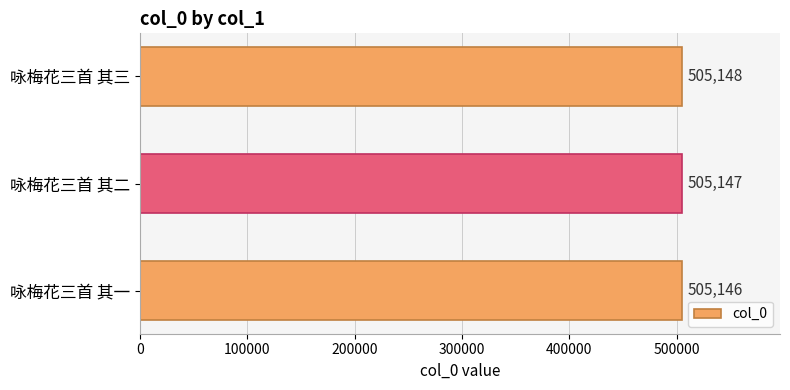

Count the number of data series in this chart.

1